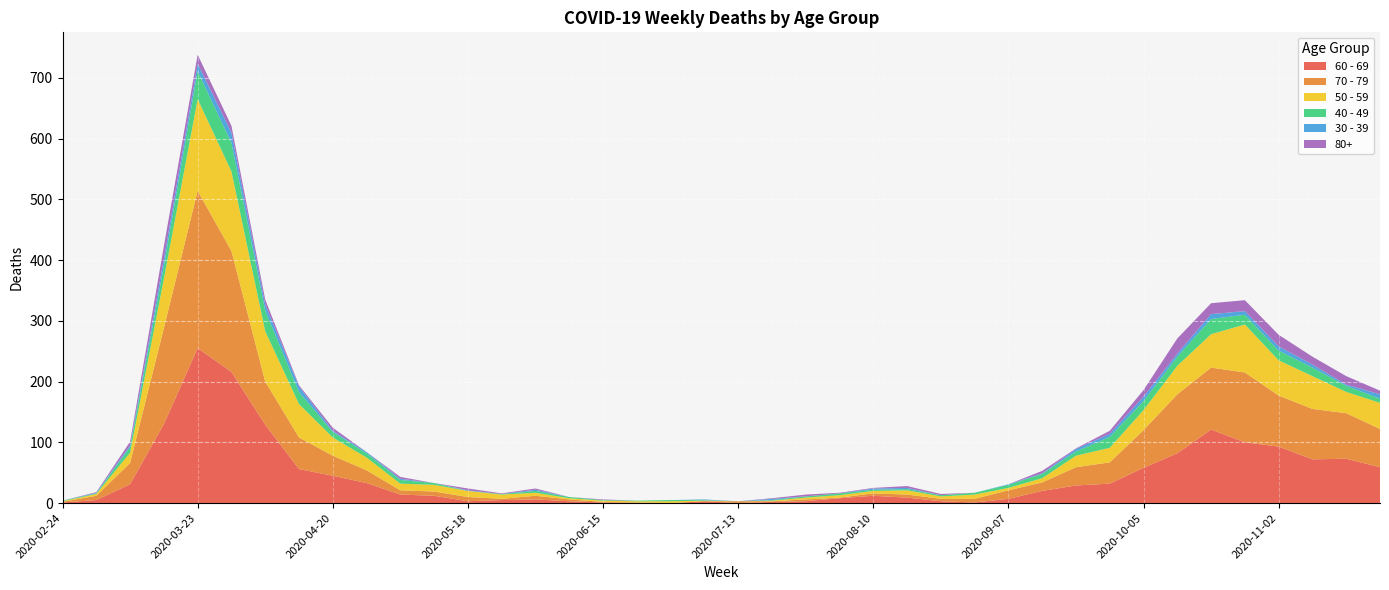

Reading left to right, transcribe all the data shown in this chart.

60 - 69: 1	5	31	130	255	216	129	56	45	33	14	12	3	5	6	3	1	0	0	3	0	2	3	8	12	9	3	1	7	20	29	32	58	82	121	100	93	72	73	59
70 - 79: 1	7	35	158	259	199	71	52	33	21	7	7	7	2	6	3	1	1	0	0	3	1	3	1	4	5	4	6	14	14	30	35	62	97	102	115	84	83	75	63
50 - 59: 1	3	17	81	151	131	83	55	30	21	11	11	10	7	5	2	2	2	3	1	0	1	3	4	4	7	4	7	4	7	19	24	33	47	55	79	58	54	35	43
40 - 49: 1	1	9	21	46	47	34	20	9	7	6	3	0	1	3	2	1	1	2	1	0	1	2	3	2	2	2	3	5	7	7	18	15	15	25	16	16	14	10	7
30 - 39: 0	1	3	12	12	17	10	9	2	2	2	0	1	0	2	0	0	0	0	1	0	2	0	0	2	2	0	0	1	1	4	5	7	5	8	6	7	5	2	7
80+: 0	1	6	21	15	11	8	2	5	0	3	0	3	1	2	0	1	0	0	0	0	1	3	1	1	3	2	0	0	4	1	5	11	25	18	18	19	13	14	6